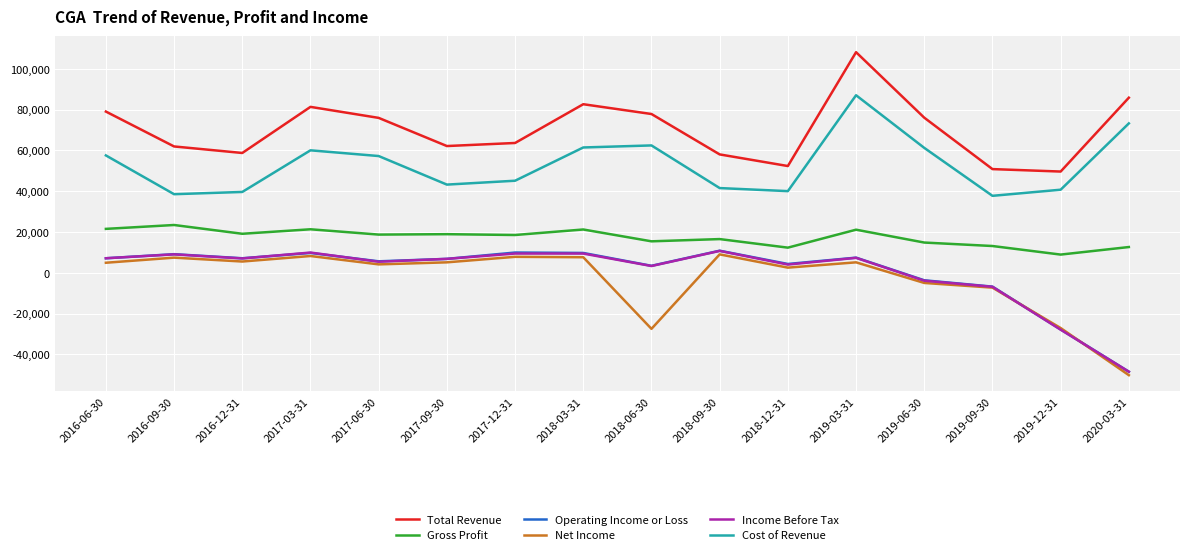

What position from the left is 2019-09-30?

14